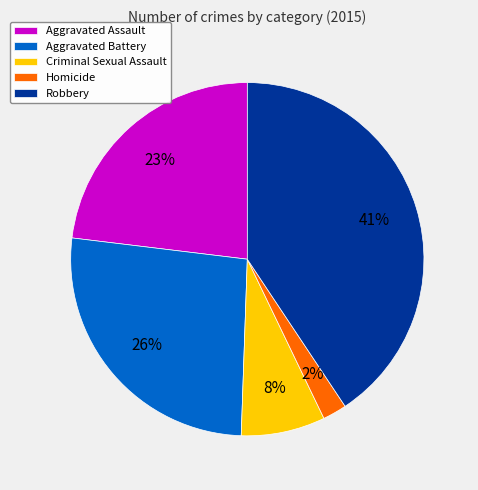

What percentage is the Aggravated Assault slice, to the nearest percent?

23%